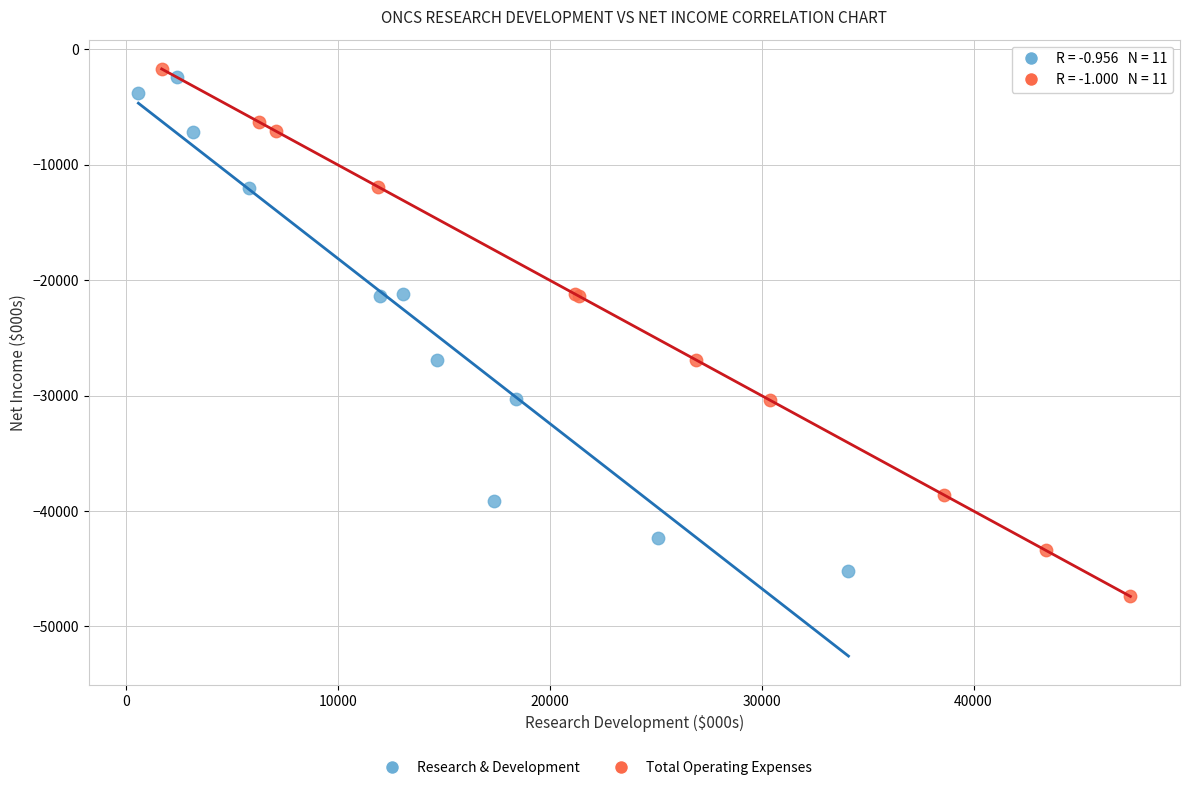

Which series has the largest Y range (max minus min)?

Total Operating Expenses